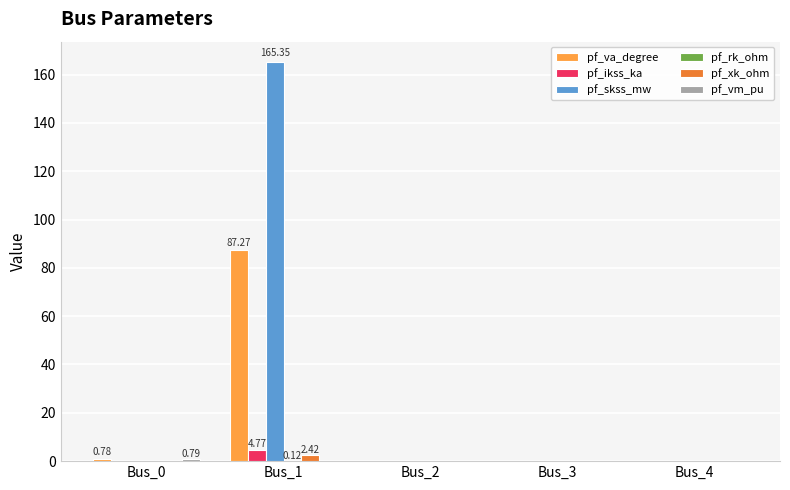

How many groups of bars are there?

5